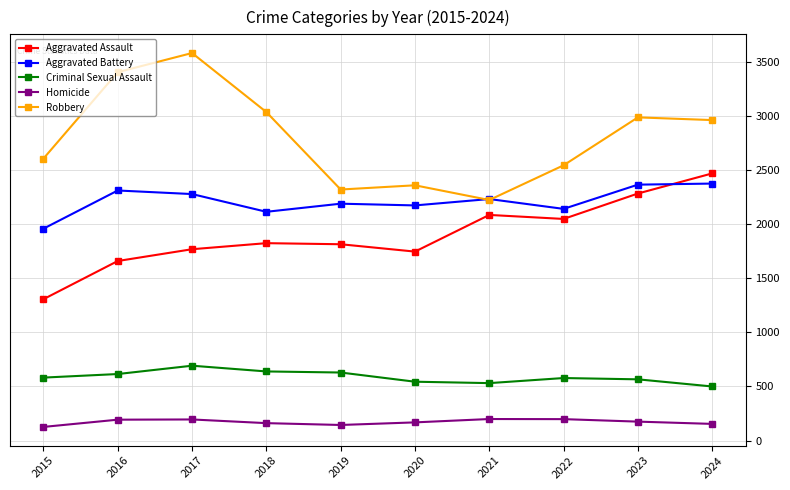

Is this an area chart (filled region under the line)?

No